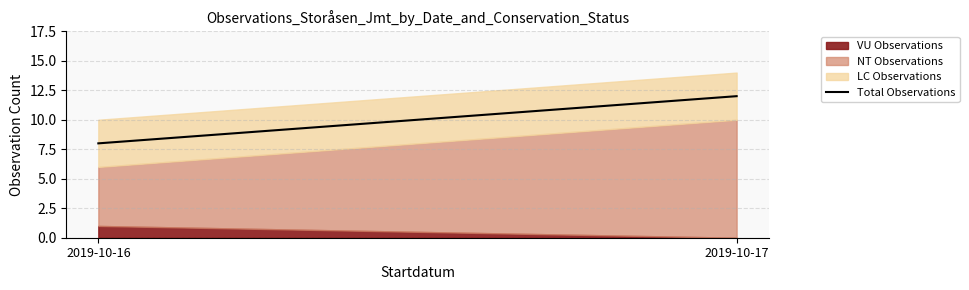

What is the difference between the values at 2019-10-16 and 2019-10-17?

4